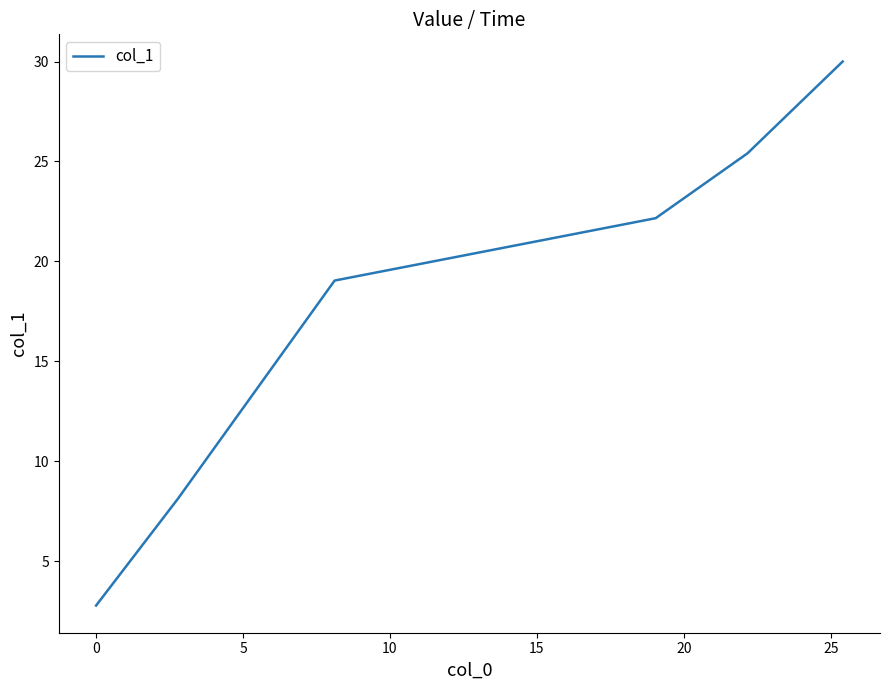

What is the average value?

17.9